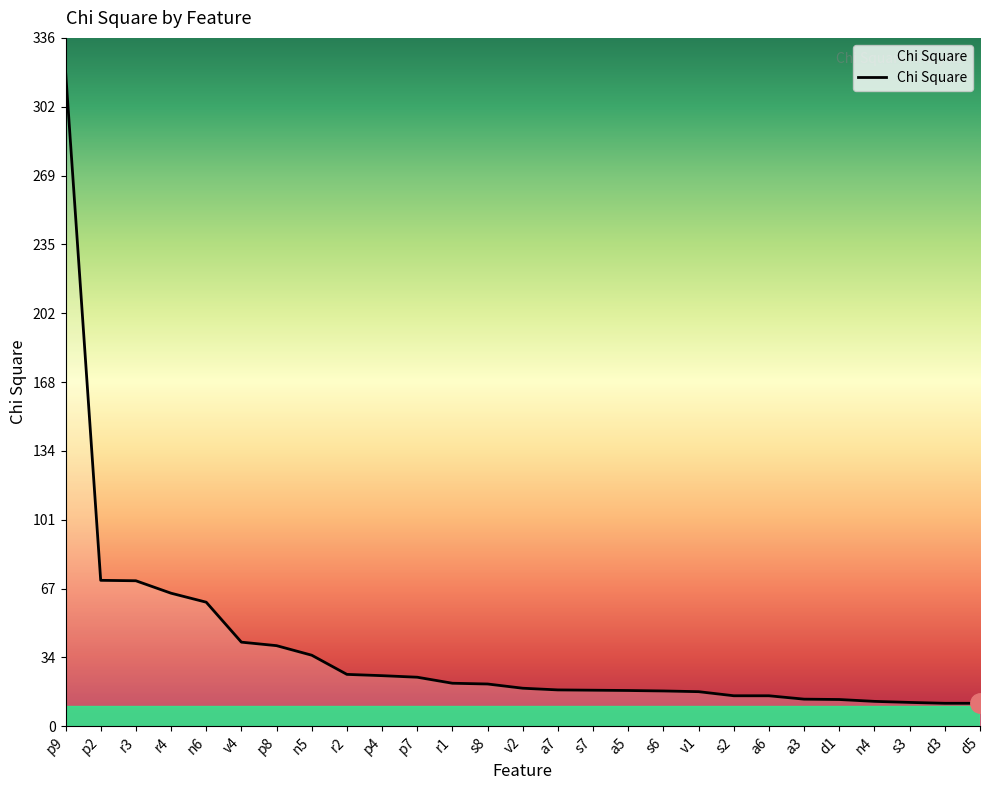

Between s3 and p8, which is larger?

p8